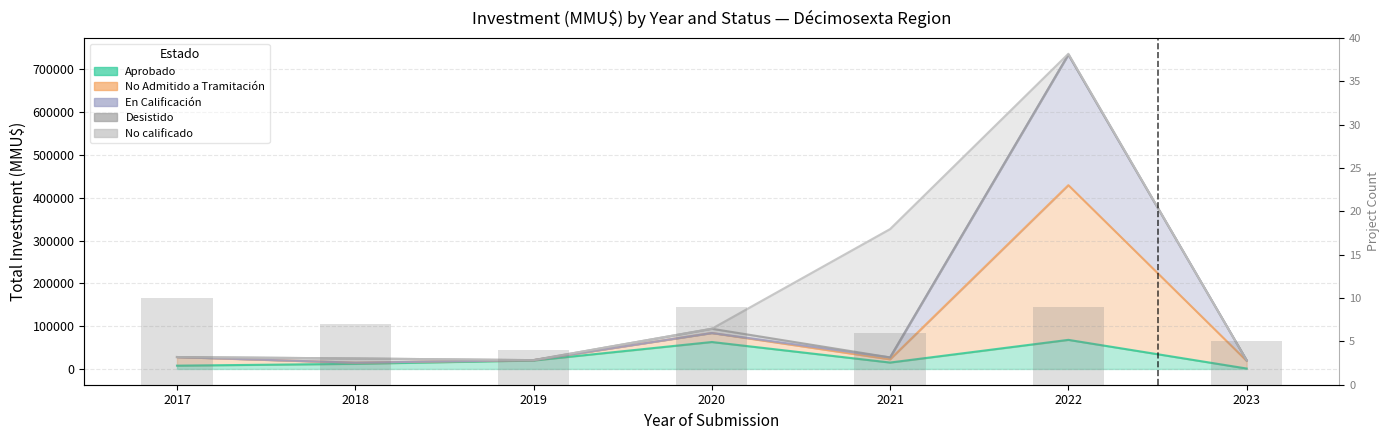

What is the average value?

7